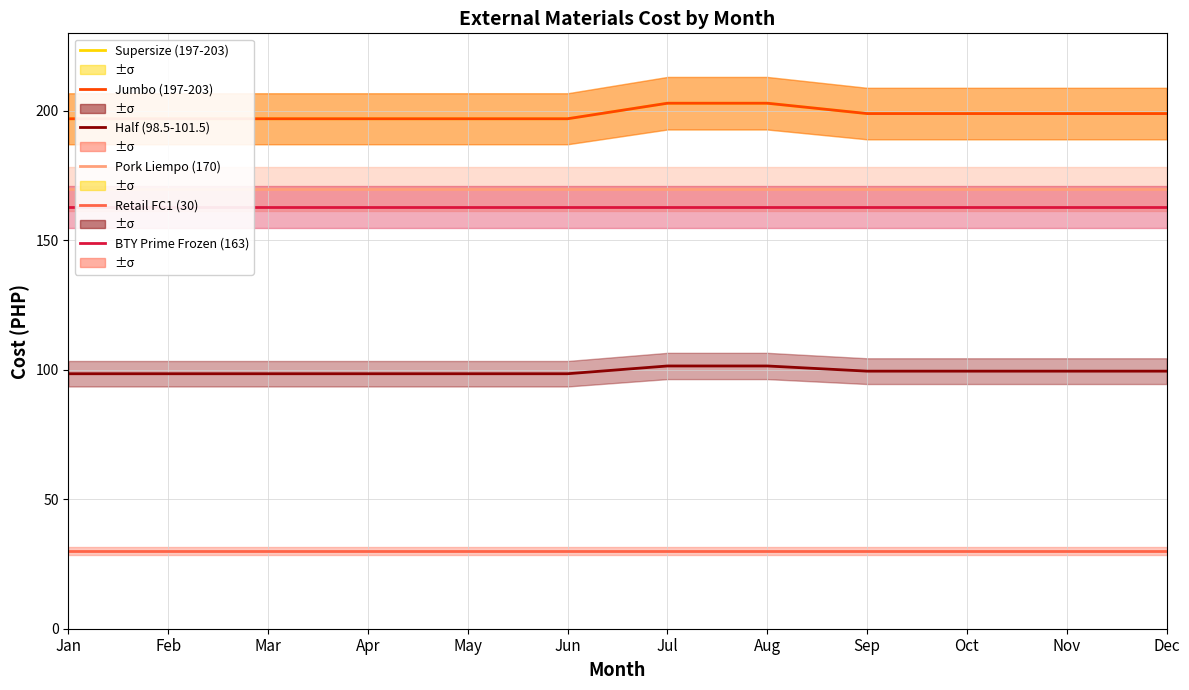

Reading left to right, what are all the values shown in this chart?

Supersize (197-203): Jan=197.0	Feb=197.0	Mar=197.0	Apr=197.0	May=197.0	Jun=197.0	Jul=203.0	Aug=203.0	Sep=199.0	Oct=199.0	Nov=199.0	Dec=199.0
Jumbo (197-203): Jan=197.0	Feb=197.0	Mar=197.0	Apr=197.0	May=197.0	Jun=197.0	Jul=203.0	Aug=203.0	Sep=199.0	Oct=199.0	Nov=199.0	Dec=199.0
Half (98.5-101.5): Jan=98.5	Feb=98.5	Mar=98.5	Apr=98.5	May=98.5	Jun=98.5	Jul=101.5	Aug=101.5	Sep=99.5	Oct=99.5	Nov=99.5	Dec=99.5
Pork Liempo (170): Jan=170.0	Feb=170.0	Mar=170.0	Apr=170.0	May=170.0	Jun=170.0	Jul=170.0	Aug=170.0	Sep=170.0	Oct=170.0	Nov=170.0	Dec=170.0
Retail FC1 (30): Jan=30.0	Feb=30.0	Mar=30.0	Apr=30.0	May=30.0	Jun=30.0	Jul=30.0	Aug=30.0	Sep=30.0	Oct=30.0	Nov=30.0	Dec=30.0
BTY Prime Frozen (163): Jan=163.0	Feb=163.0	Mar=163.0	Apr=163.0	May=163.0	Jun=163.0	Jul=163.0	Aug=163.0	Sep=163.0	Oct=163.0	Nov=163.0	Dec=163.0